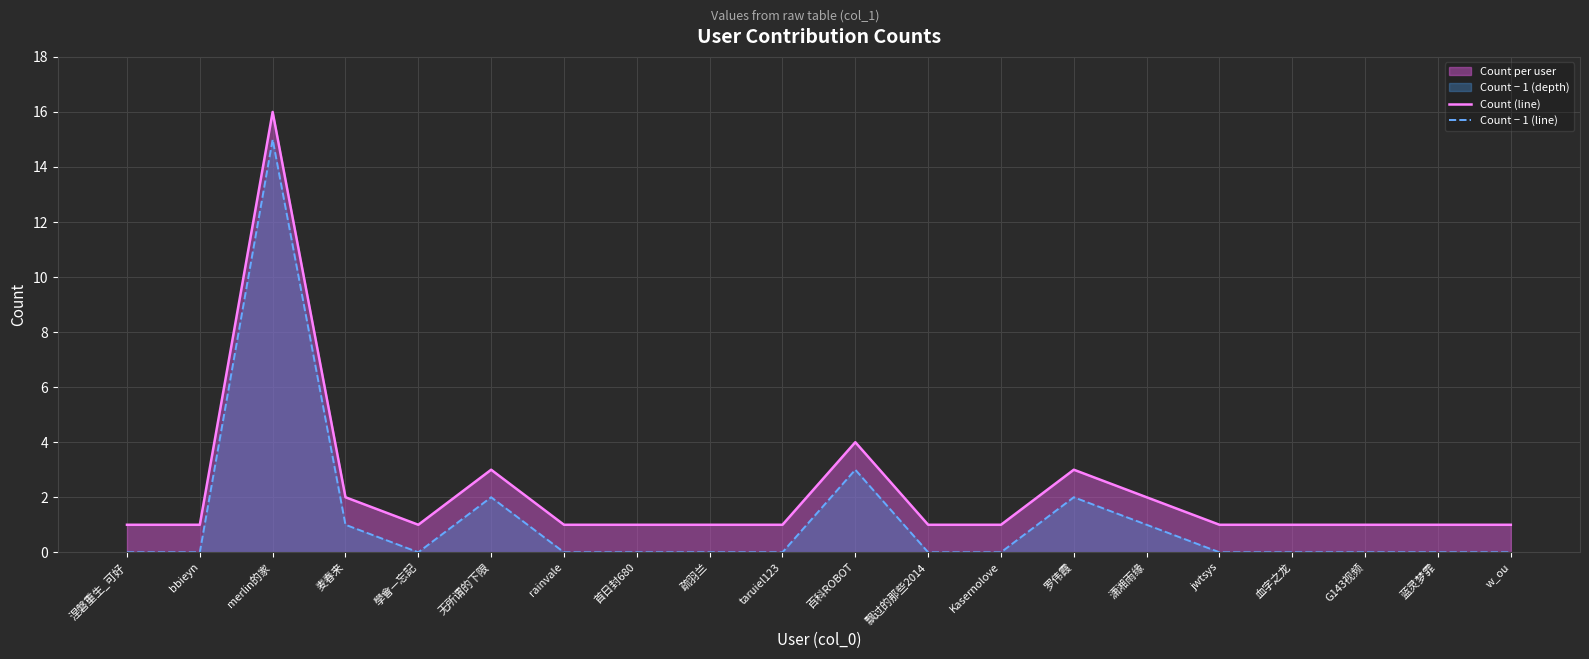

Which has a higher value, jwtsys or 蓝灵梦霏?

jwtsys